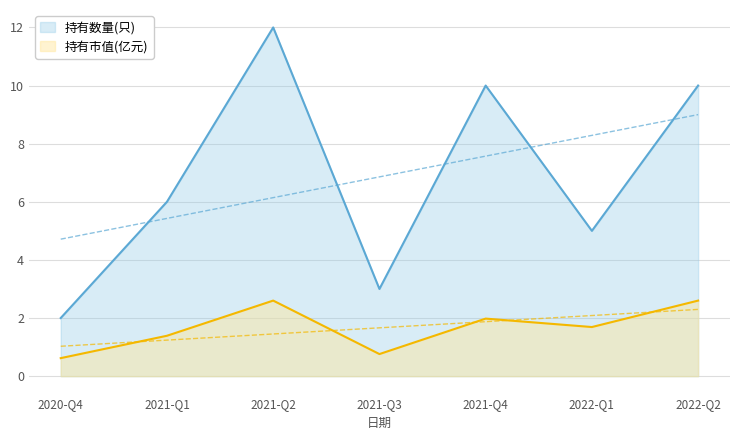

What is the minimum value shown in the chart?

0.6